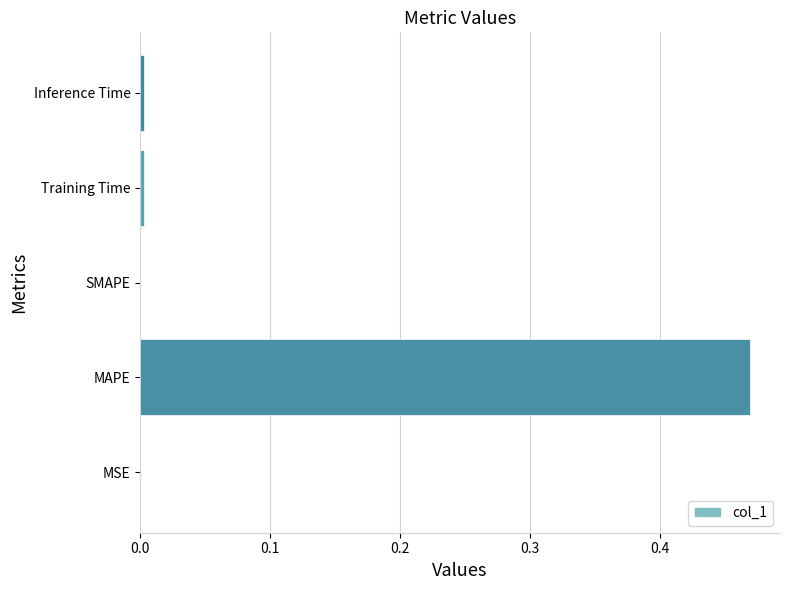

True or false: the data shows 0.2 at SMAPE.

False